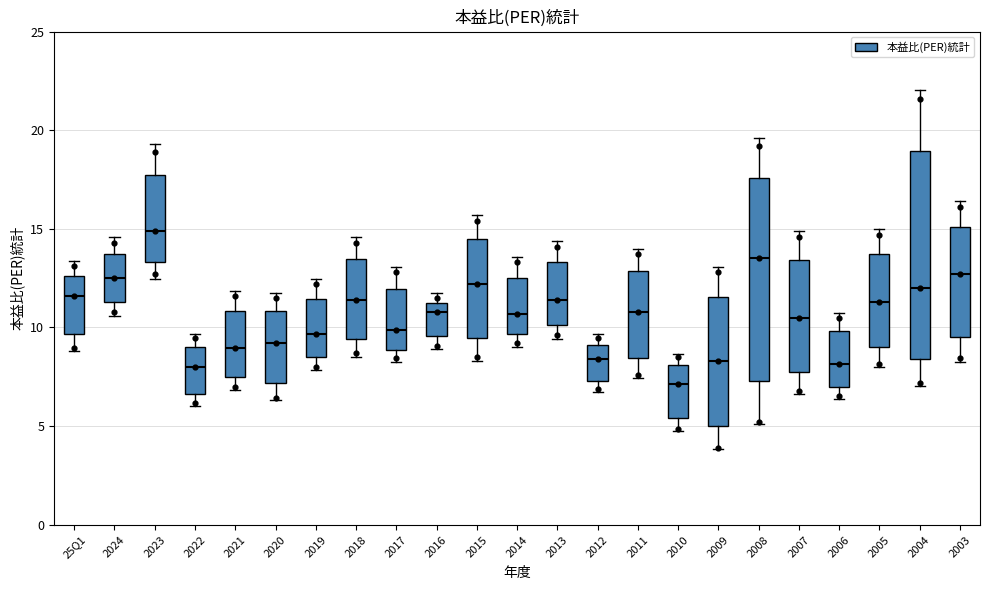

Which box has the lowest median line?

2010